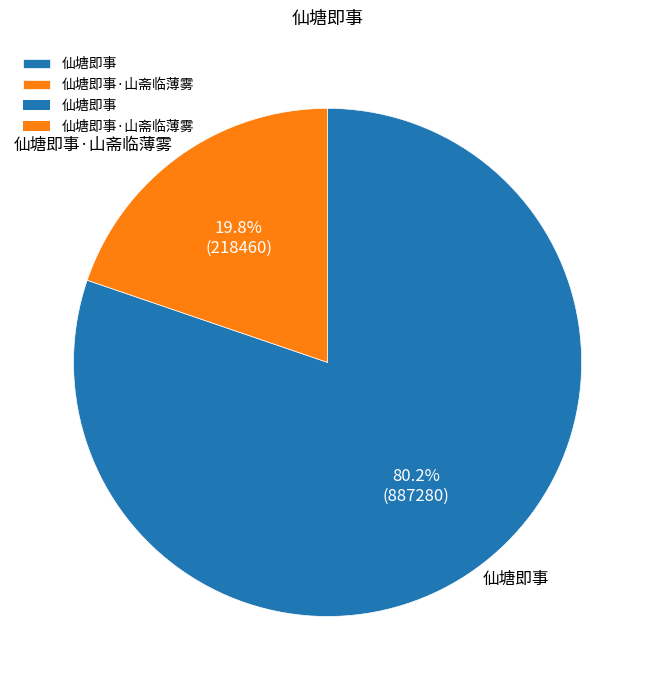

Is the sum of 仙塘即事·山斋临薄雾 and 仙塘即事 greater than half?

Yes